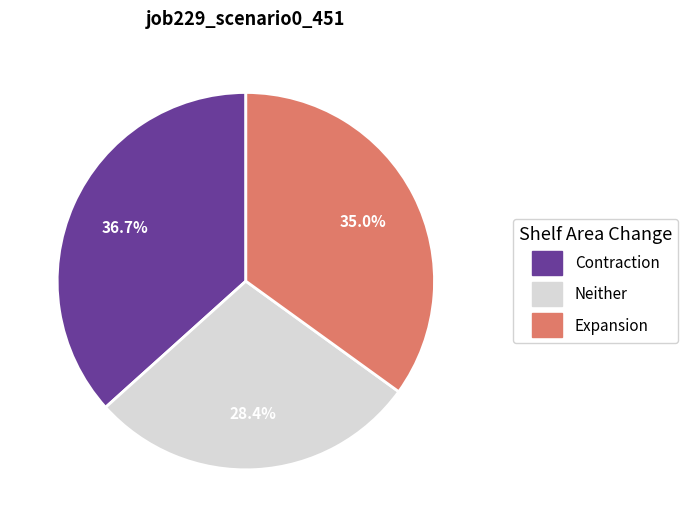

Rank the categories by value from highest to lowest.

Contraction, Expansion, Neither